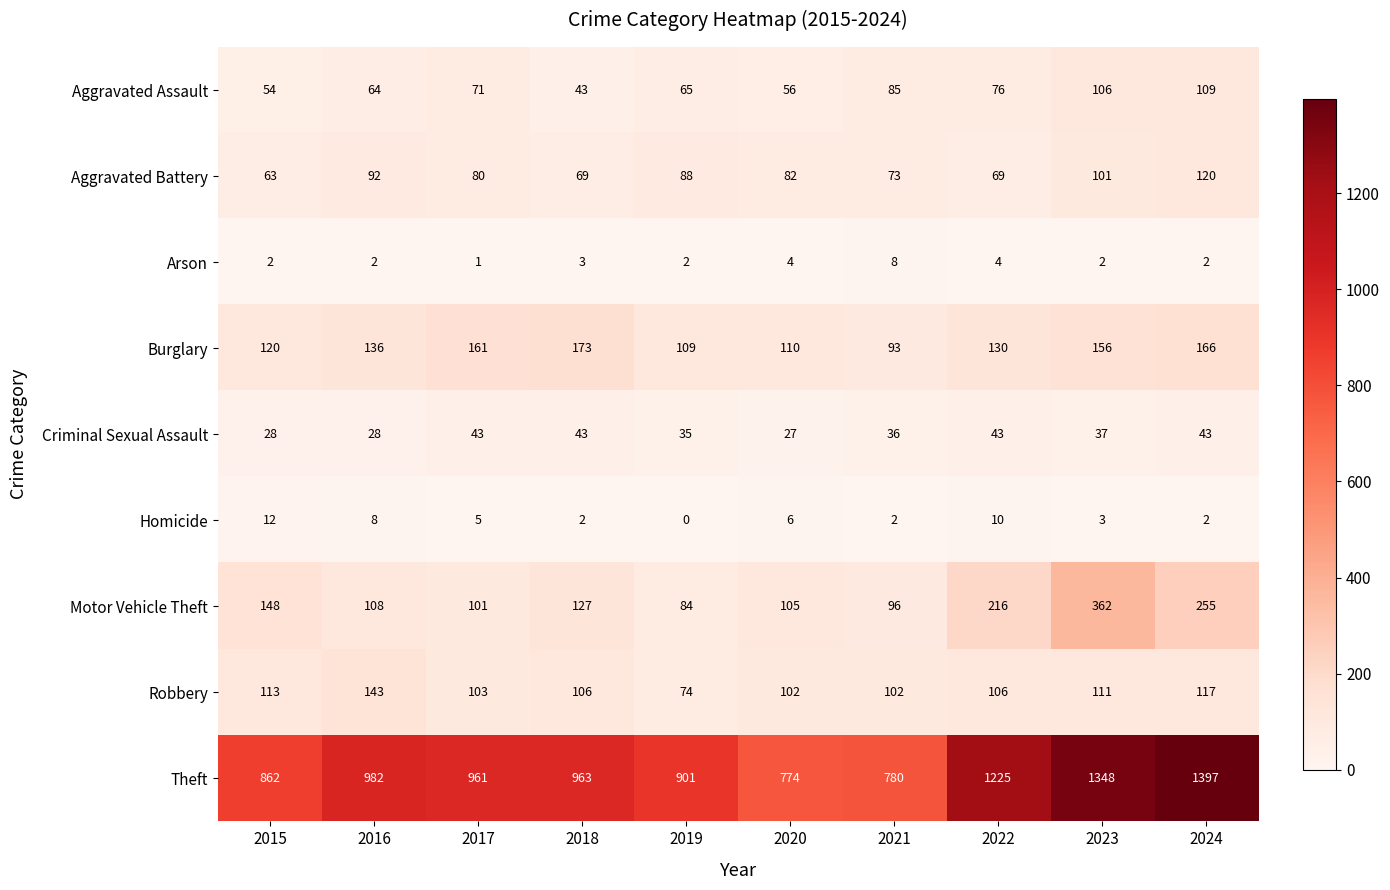

At 2020, list the series in order from largest to smallest.

Theft, Burglary, Motor Vehicle Theft, Robbery, Aggravated Battery, Aggravated Assault, Criminal Sexual Assault, Homicide, Arson